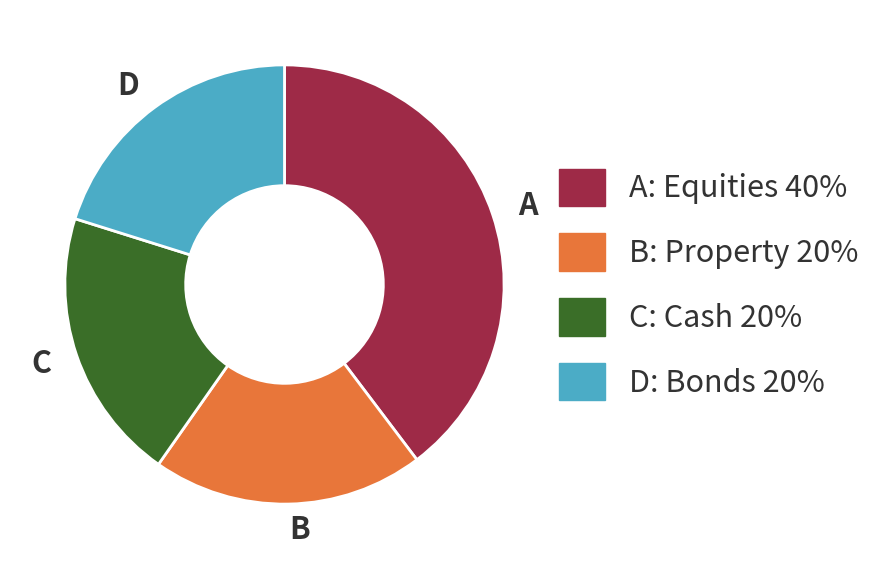

How many slices are in this pie chart?

4